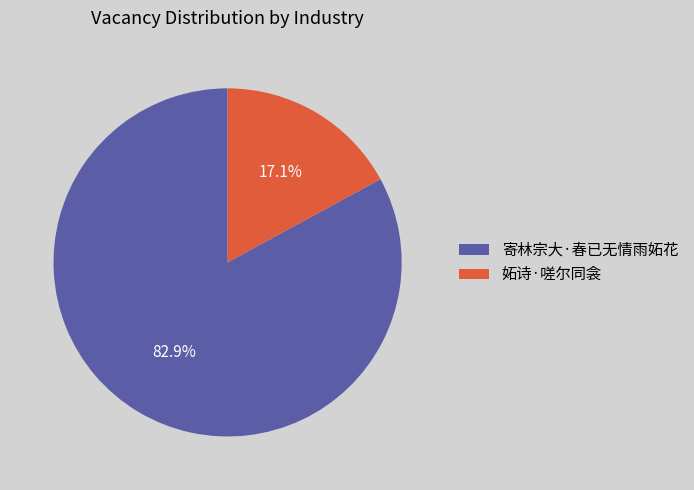

Does 妬诗·嗟尔同衾 account for over 50% of the chart?

No